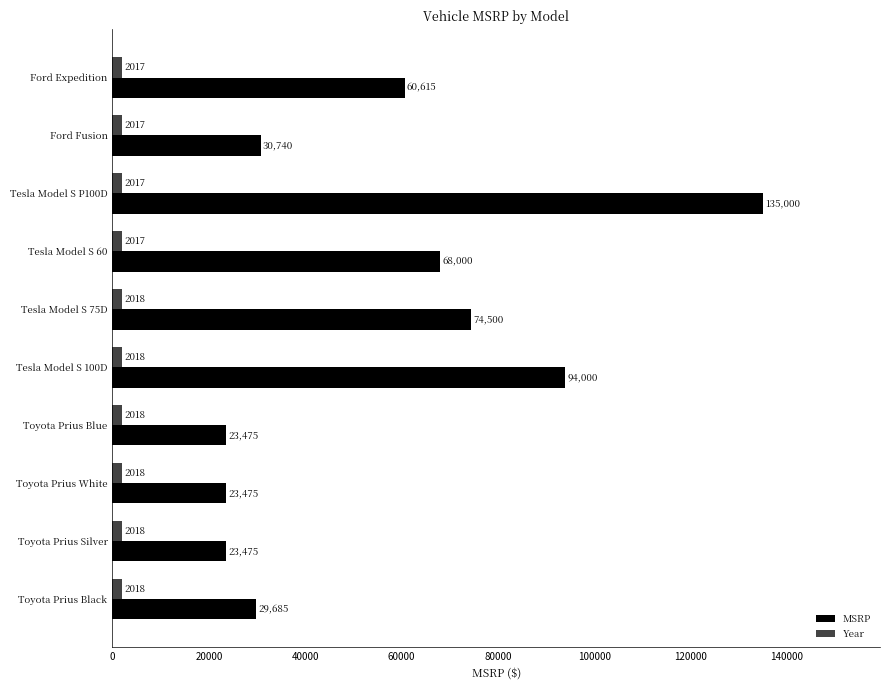

True or false: MSRP has a value of 135000 at Tesla Model S P100D.

True